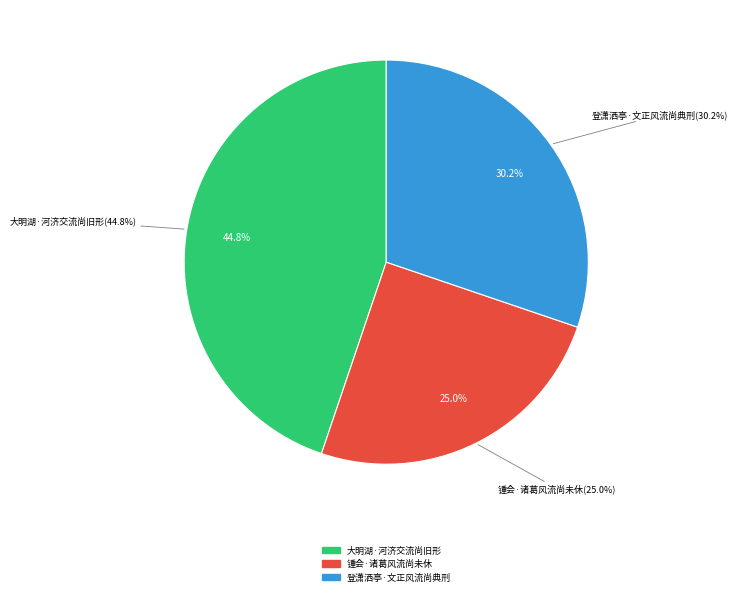

How many slices are in this pie chart?

3